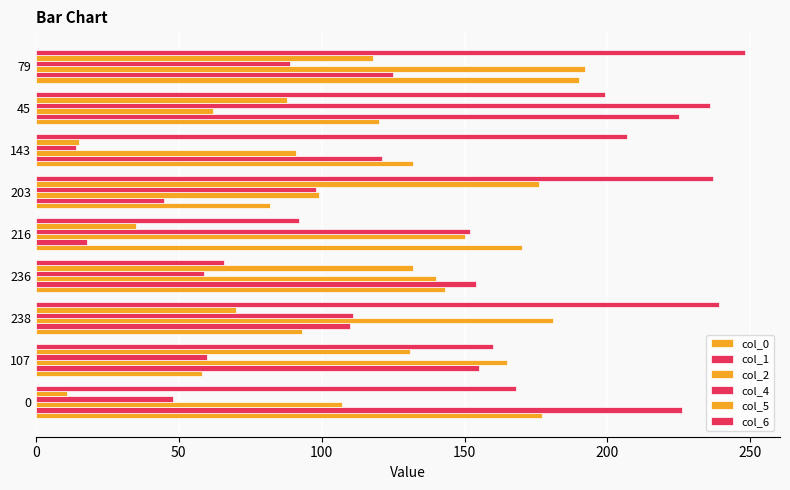

How many series are shown in this chart?

6